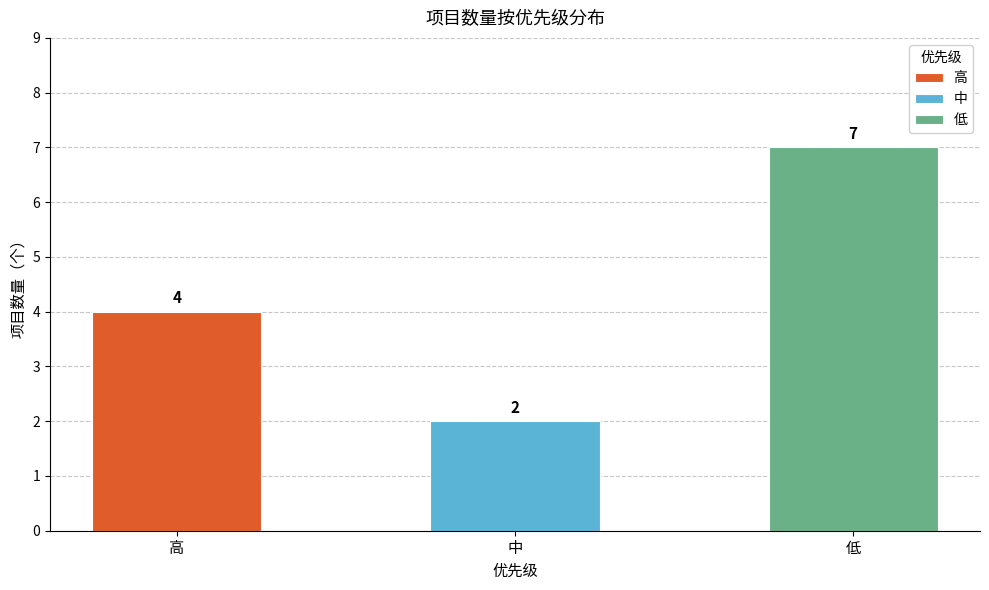

The value at 中 is 2. True or false?

True